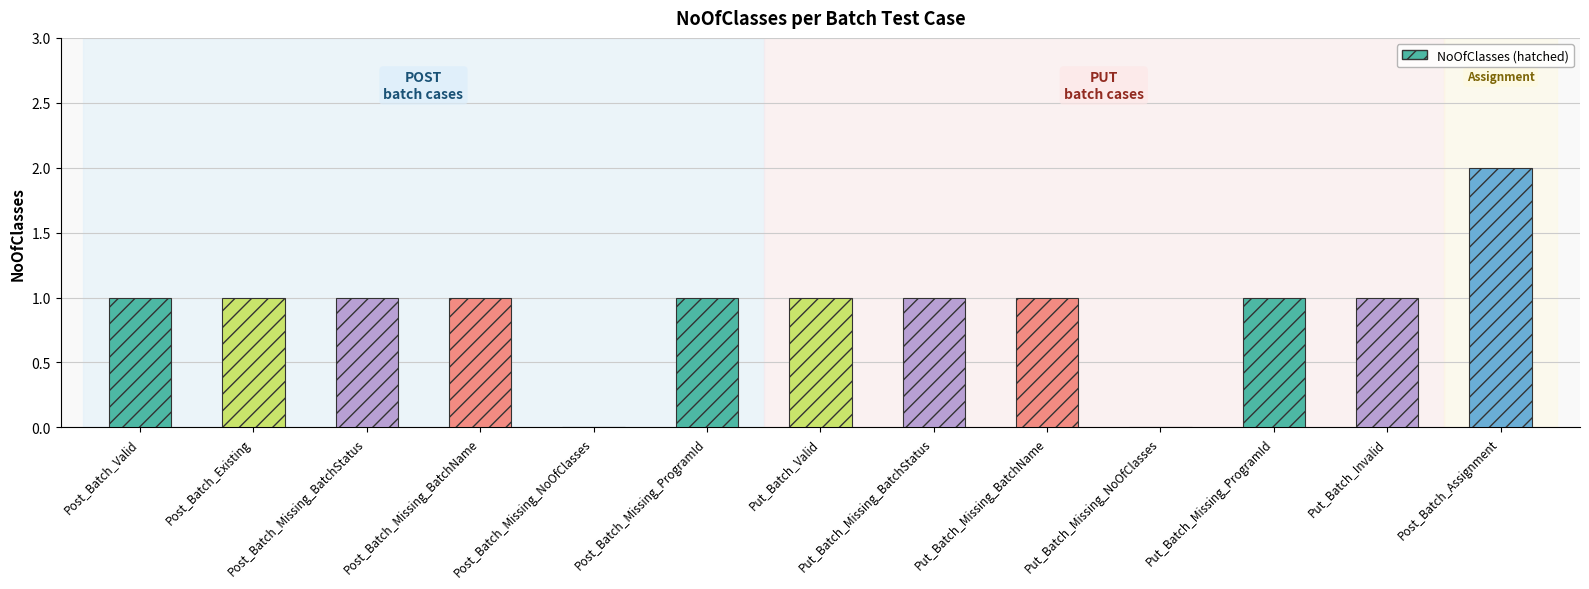

Approximately how many times larger is the value at Put_Batch_Missing_BatchName compared to Post_Batch_Existing?

1.0